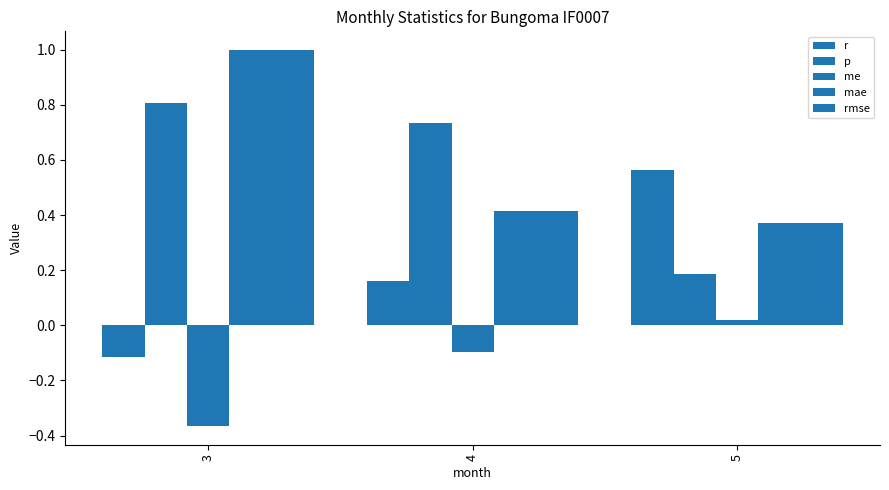

How many positive values does the r series have?

2